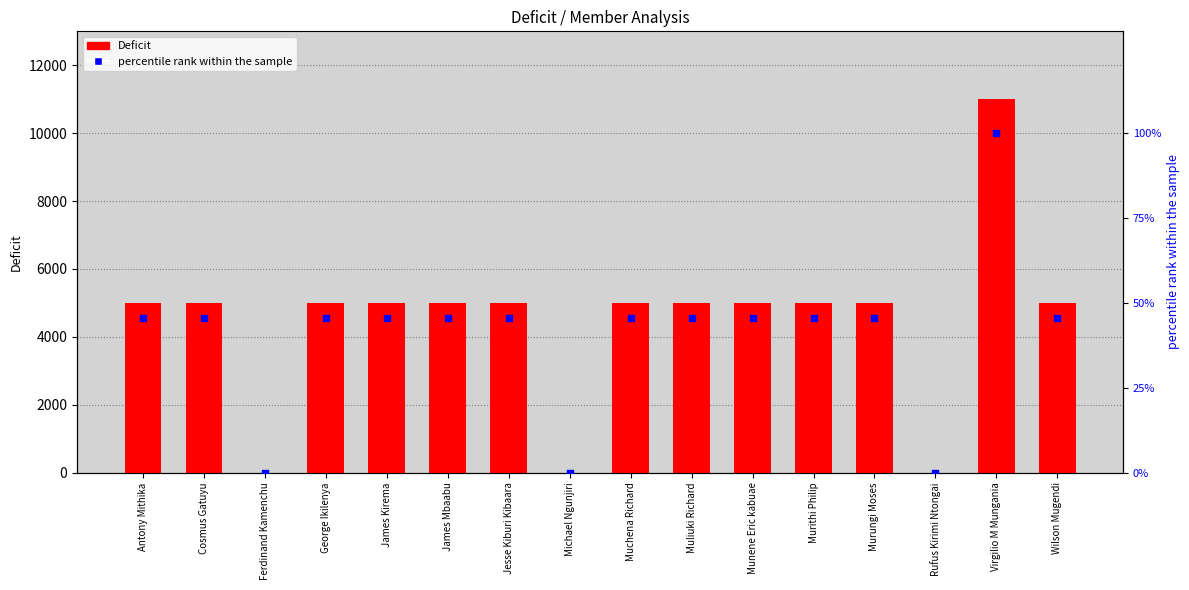

Which series has the largest total across all categories?

Deficit